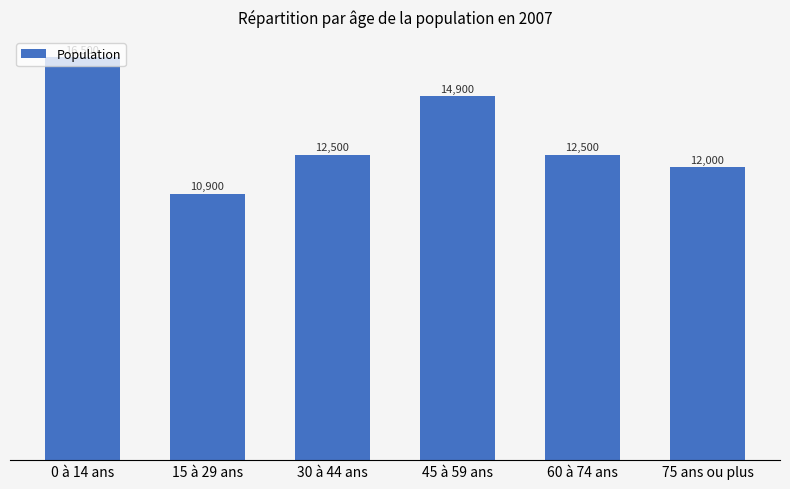

Reading left to right, list all the values displayed in this chart.

16500.0	10900.0	12500.0	14900.0	12500.0	12000.0